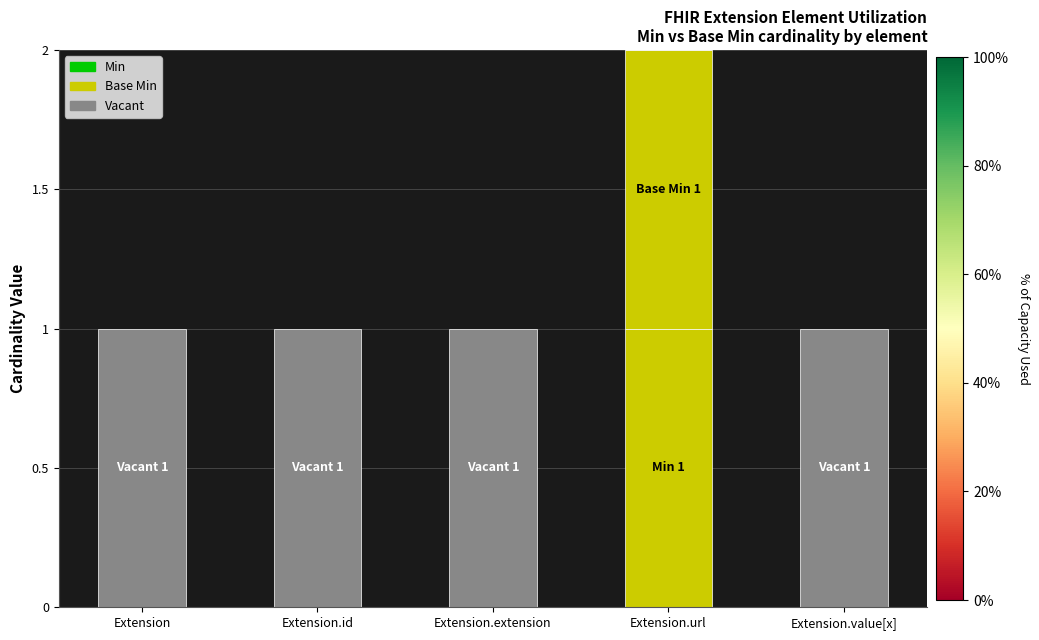

True or false: Min has a value of 1 at Extension.url.

True